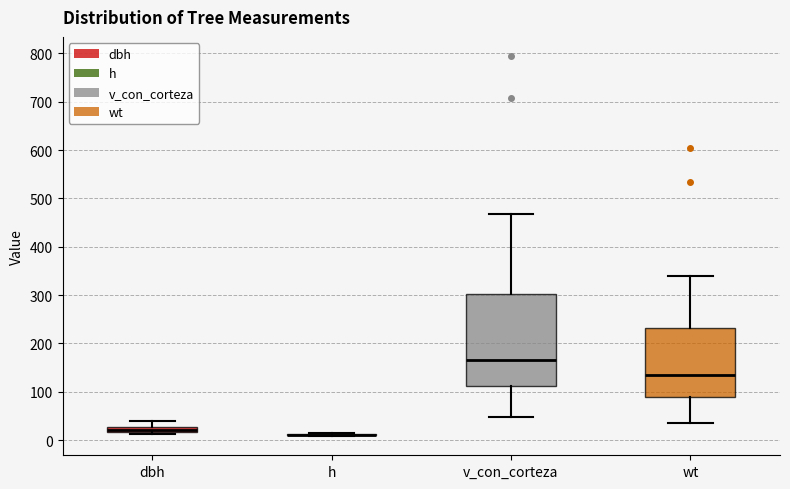

Comparing the boxes themselves (not the whiskers), which one is the tallest?

v_con_corteza